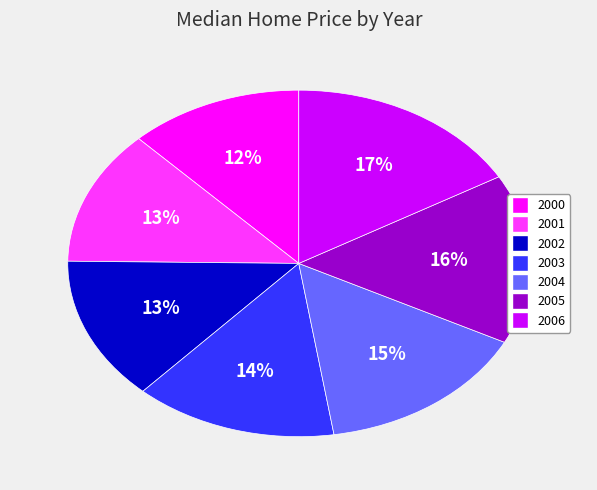

To the nearest percent, what is the average slice percentage?

14%